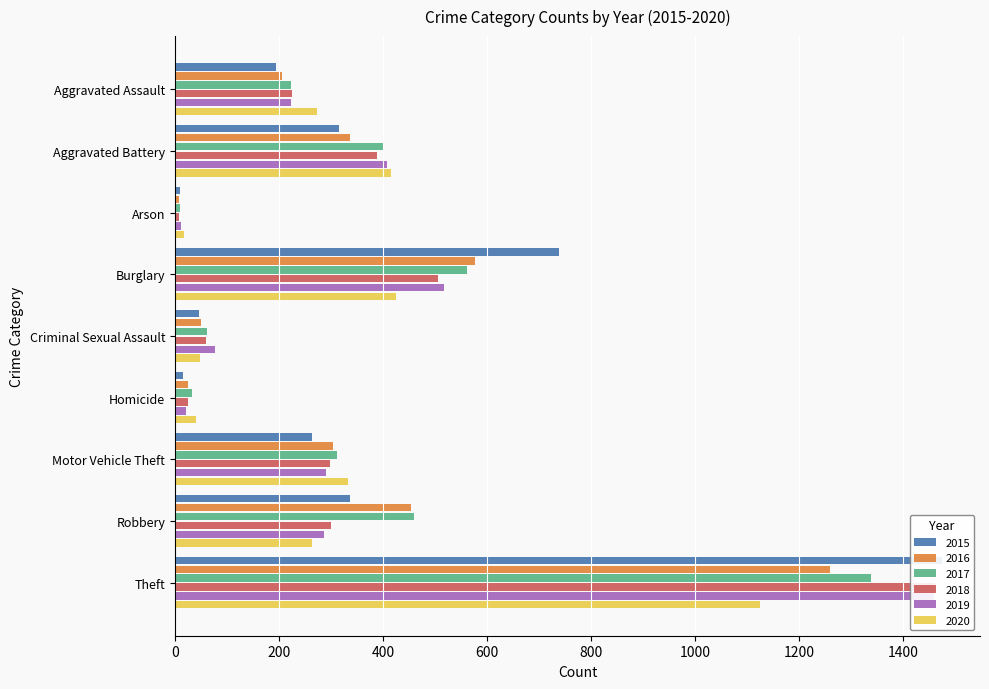

What is the value of the 2017 bar at the 1st from the left?

224